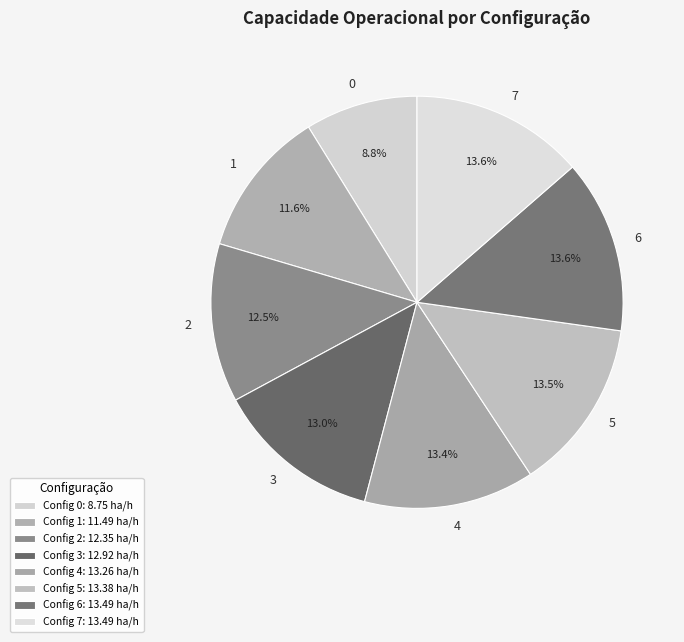

Is there any slice that represents more than half of the pie?

No